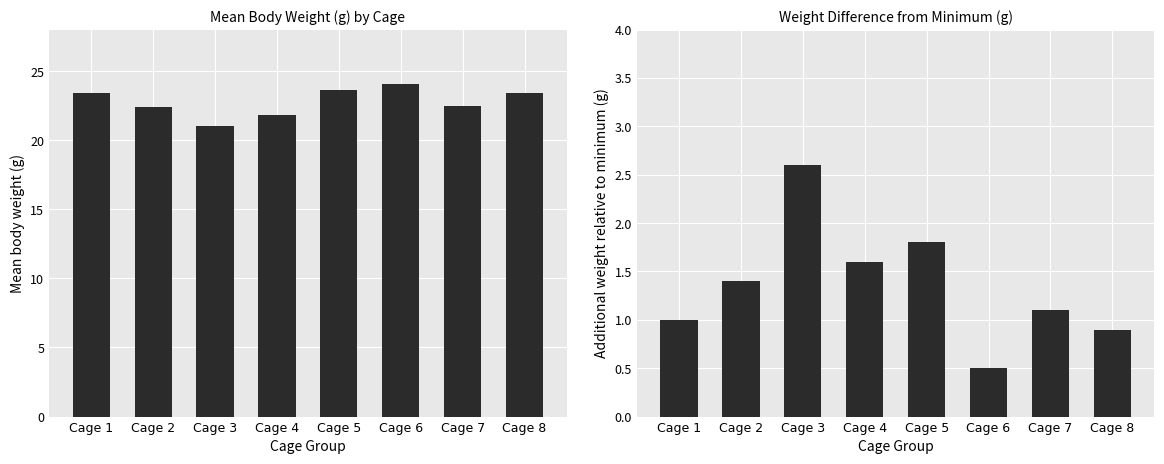

Is it true that Mean body weight (g) equals 23.4 at Cage 1?

True